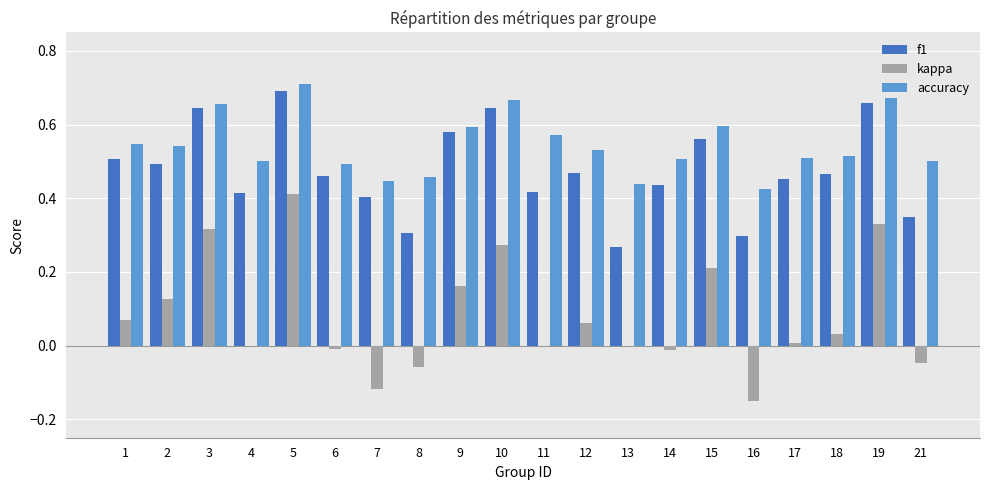

What is the sum of all accuracy values?

10.9